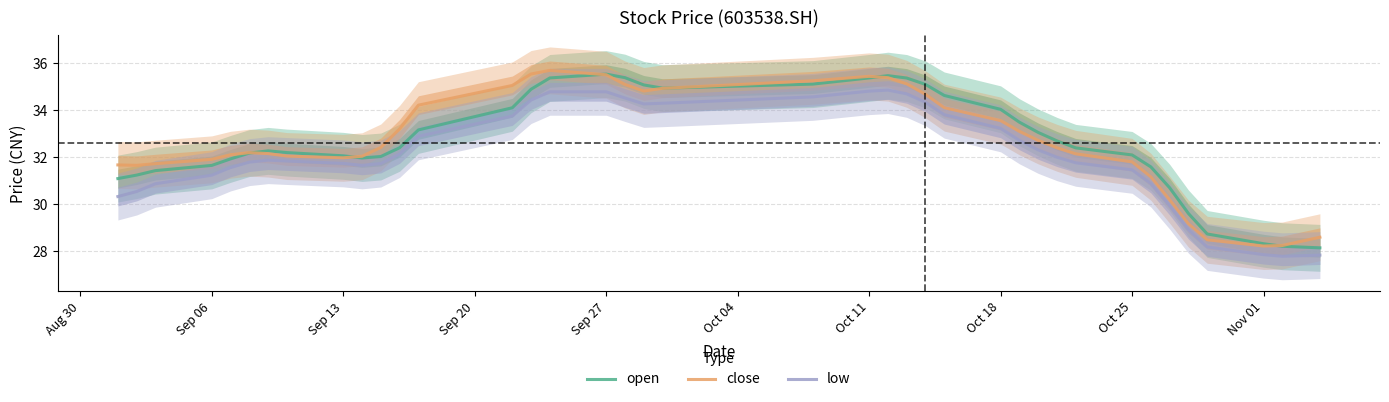

What is the average value of the open series?

32.6